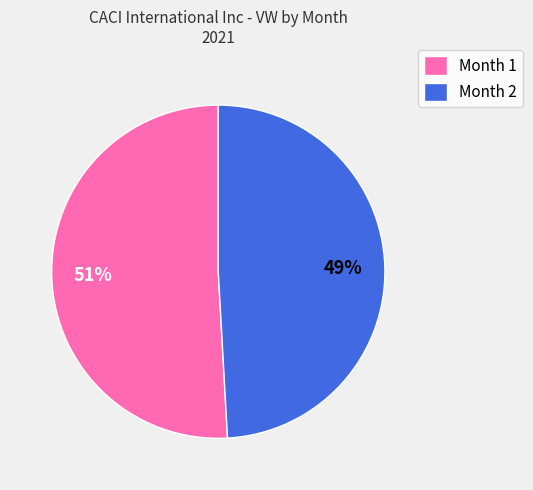

Which slice represents more than half of the pie?

Month 1